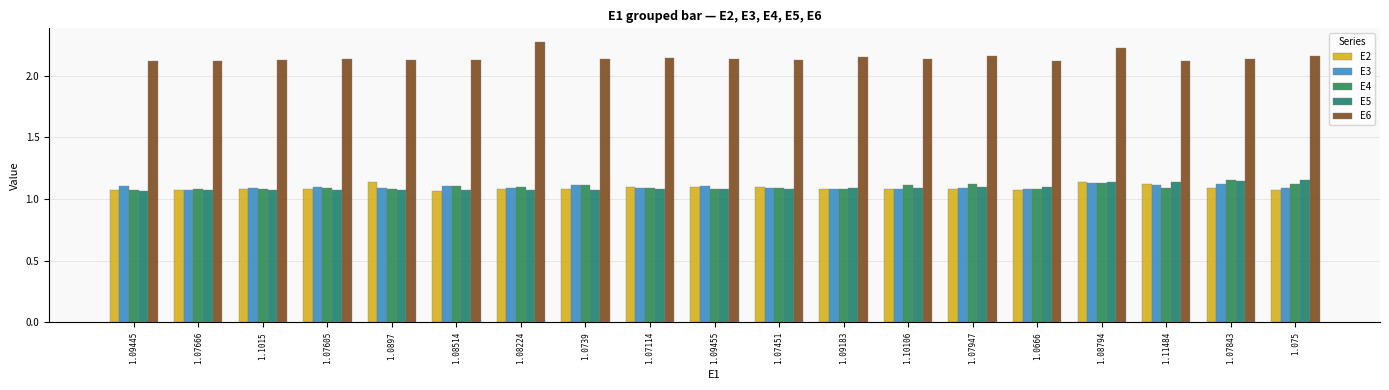

How many groups of bars are there?

19